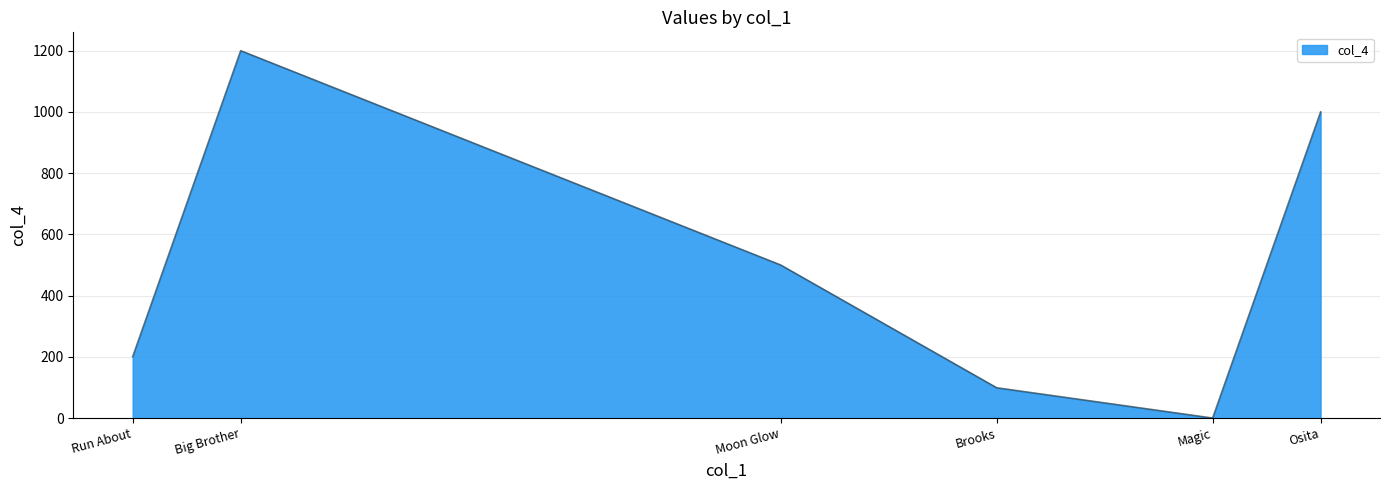

What is the change in value from Big Brother to Brooks?

-1101.0